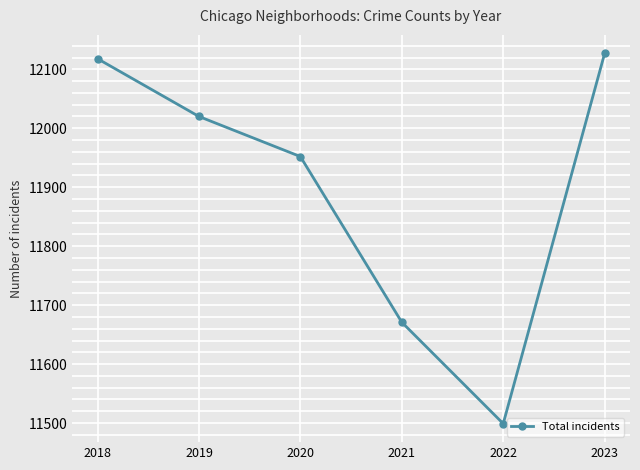

Reading left to right, transcribe all the data shown in this chart.

2018=12118	2019=12020	2020=11952	2021=11671	2022=11499	2023=12127